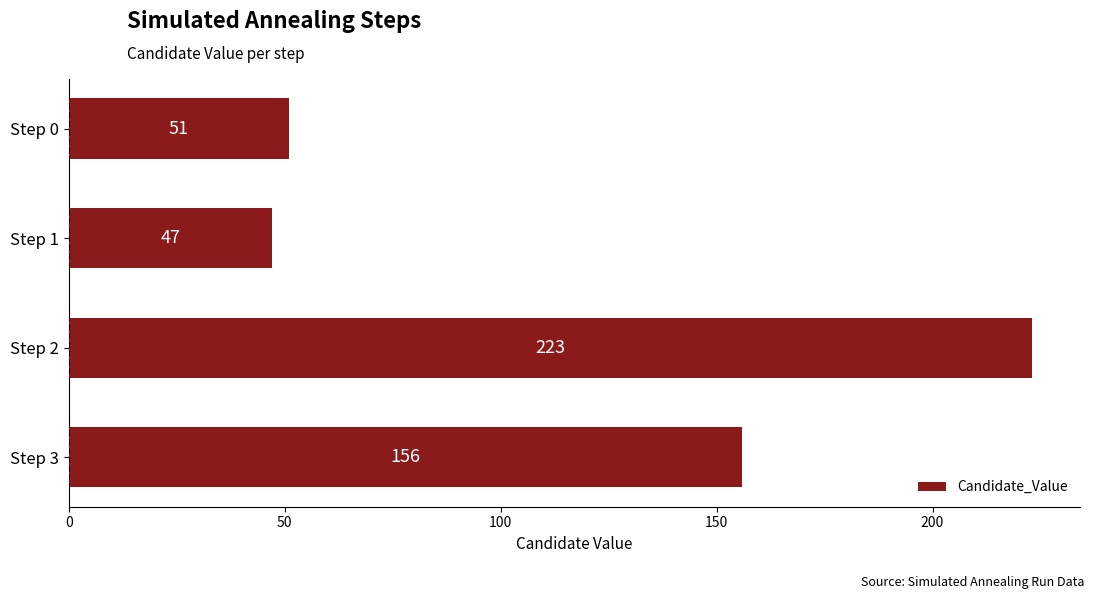

What is the difference between the second highest and second lowest values?

105